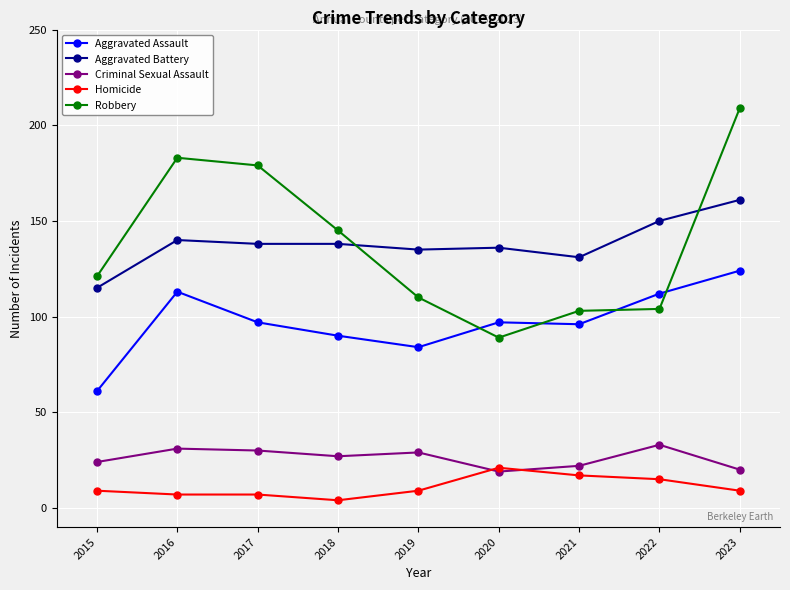

Which series changed the most between 2020 and 2023?

Robbery